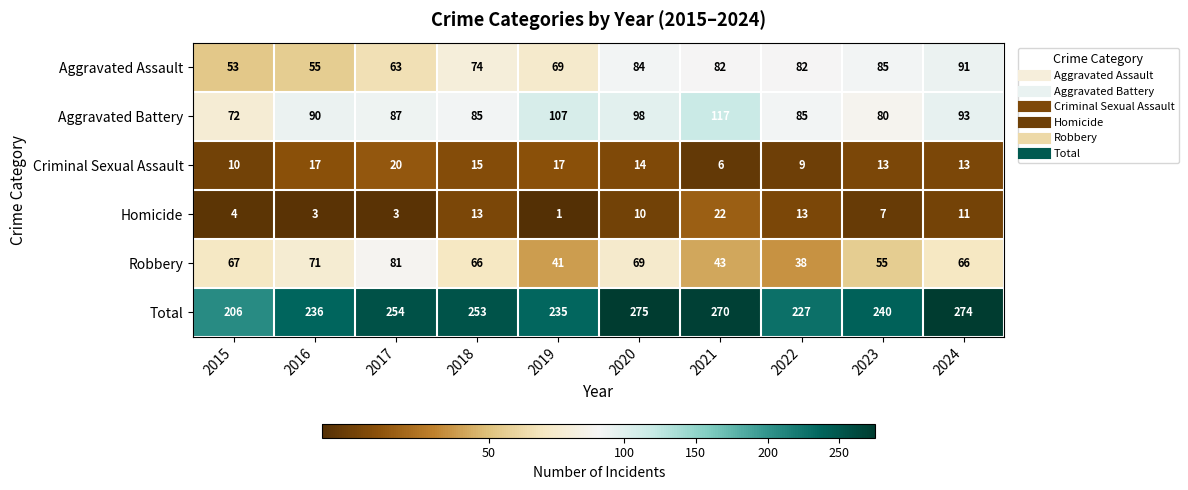

Rank the series at 2021 from highest to lowest value.

Total, Aggravated Battery, Aggravated Assault, Robbery, Homicide, Criminal Sexual Assault